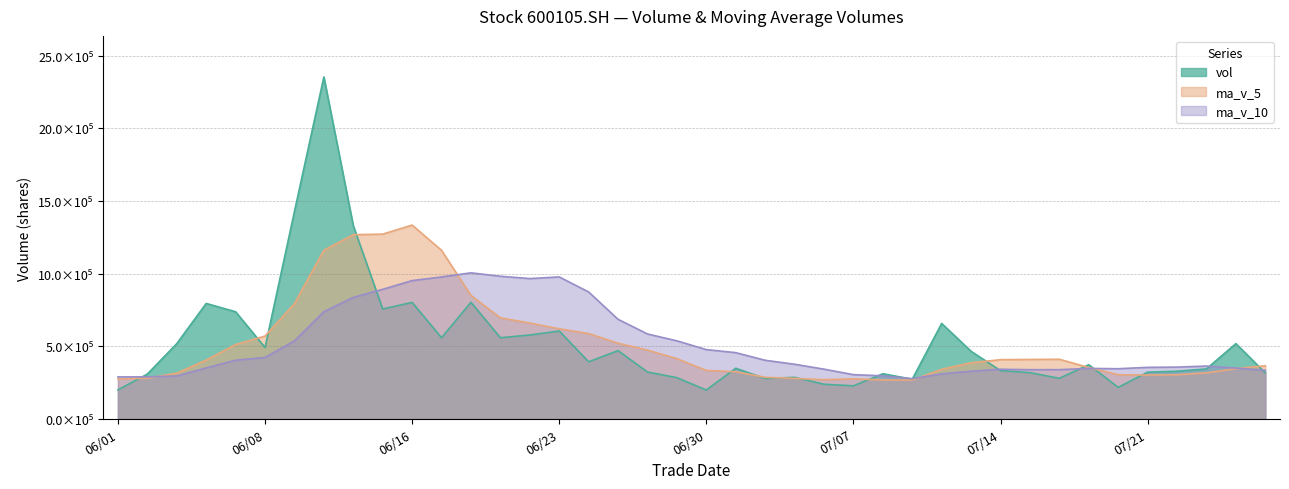

True or false: vol and ma_v_5 cross at least once.

True